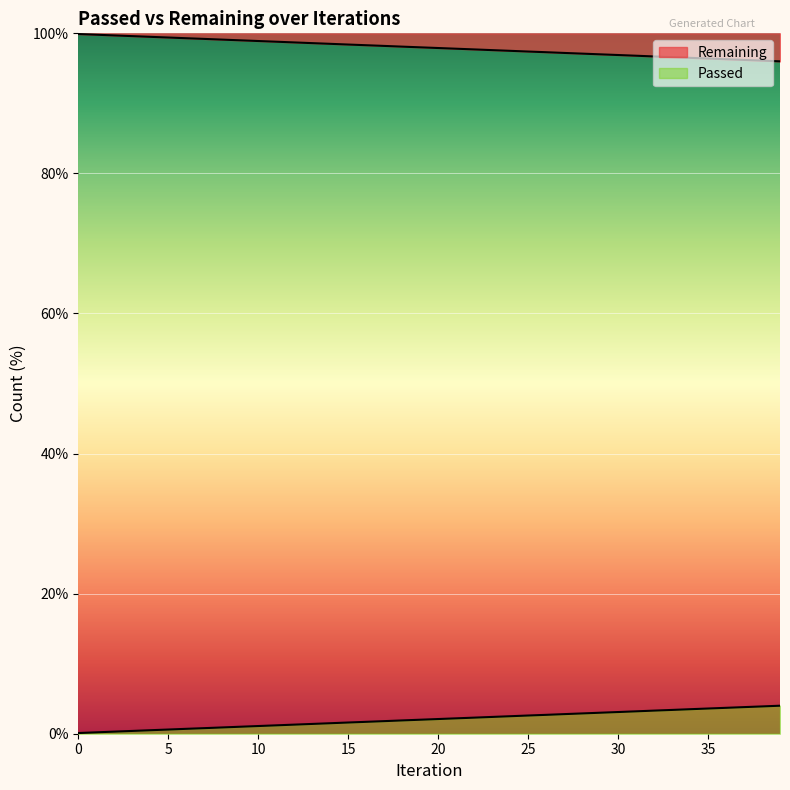

Reading left to right, extract all data points from this chart.

0=0.1	1=0.2	2=0.3	3=0.4	4=0.5	5=0.6	6=0.7	7=0.8	8=0.9	9=1.0	10=1.1	11=1.2	12=1.3	13=1.4	14=1.5	15=1.6	16=1.7	17=1.8	18=1.9	19=2.0	20=2.1	21=2.2	22=2.3	23=2.4	24=2.5	25=2.6	26=2.7	27=2.8	28=2.9	29=3.0	30=3.1	31=3.2	32=3.3	33=3.4	34=3.5	35=3.6	36=3.7	37=3.8	38=3.9	39=4.0